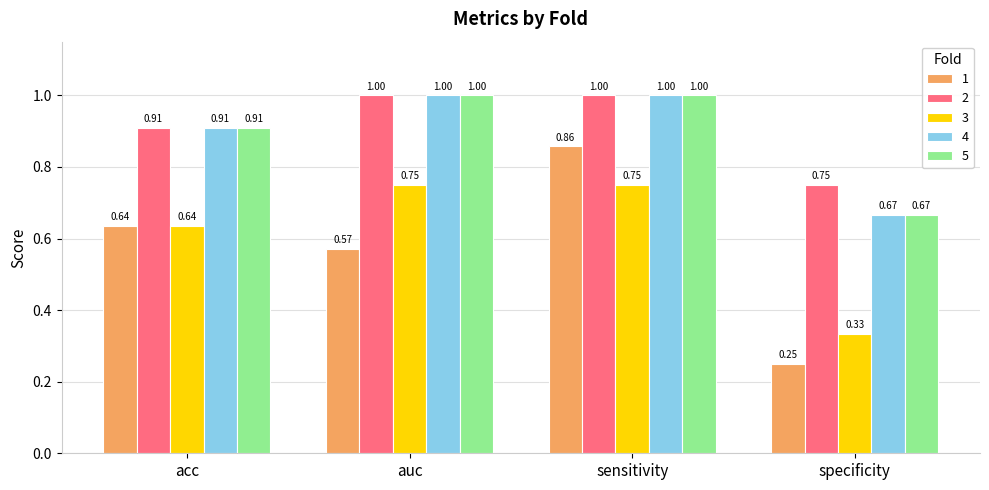

What is the difference between the highest and lowest values at auc?

0.4